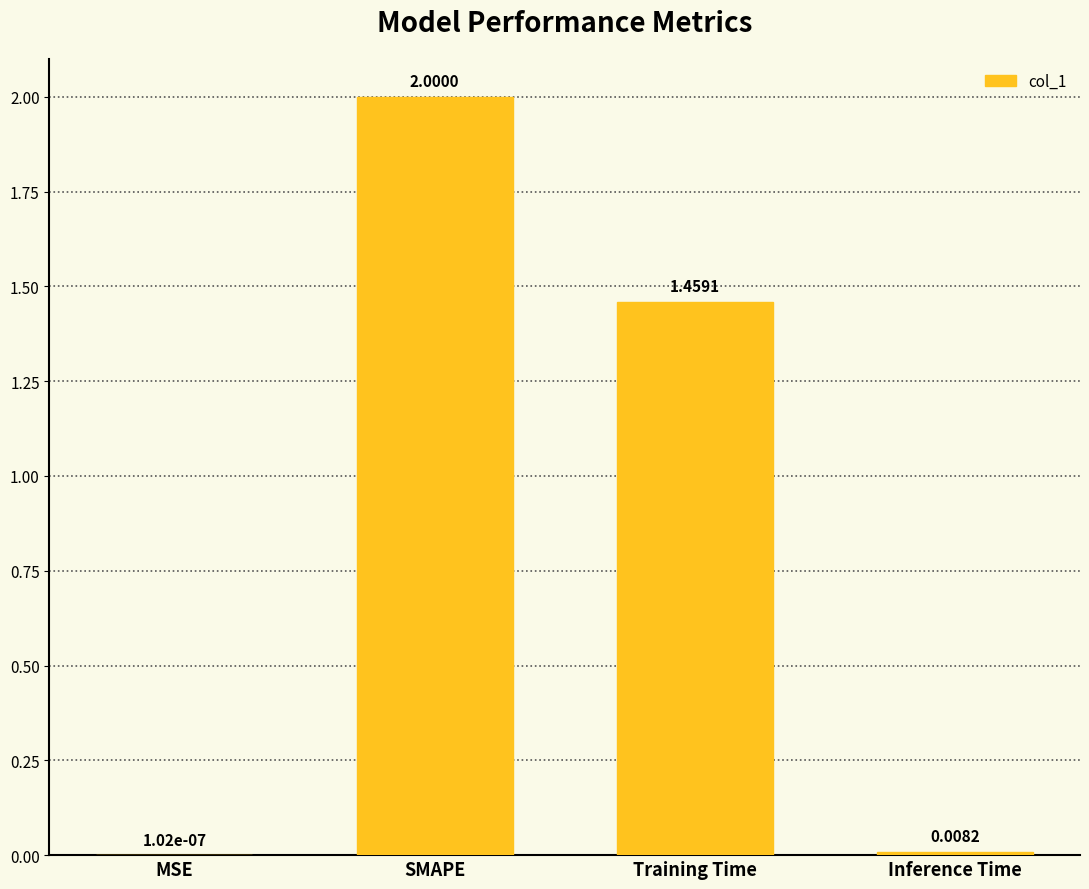

Which label corresponds to the largest value in the chart?

SMAPE